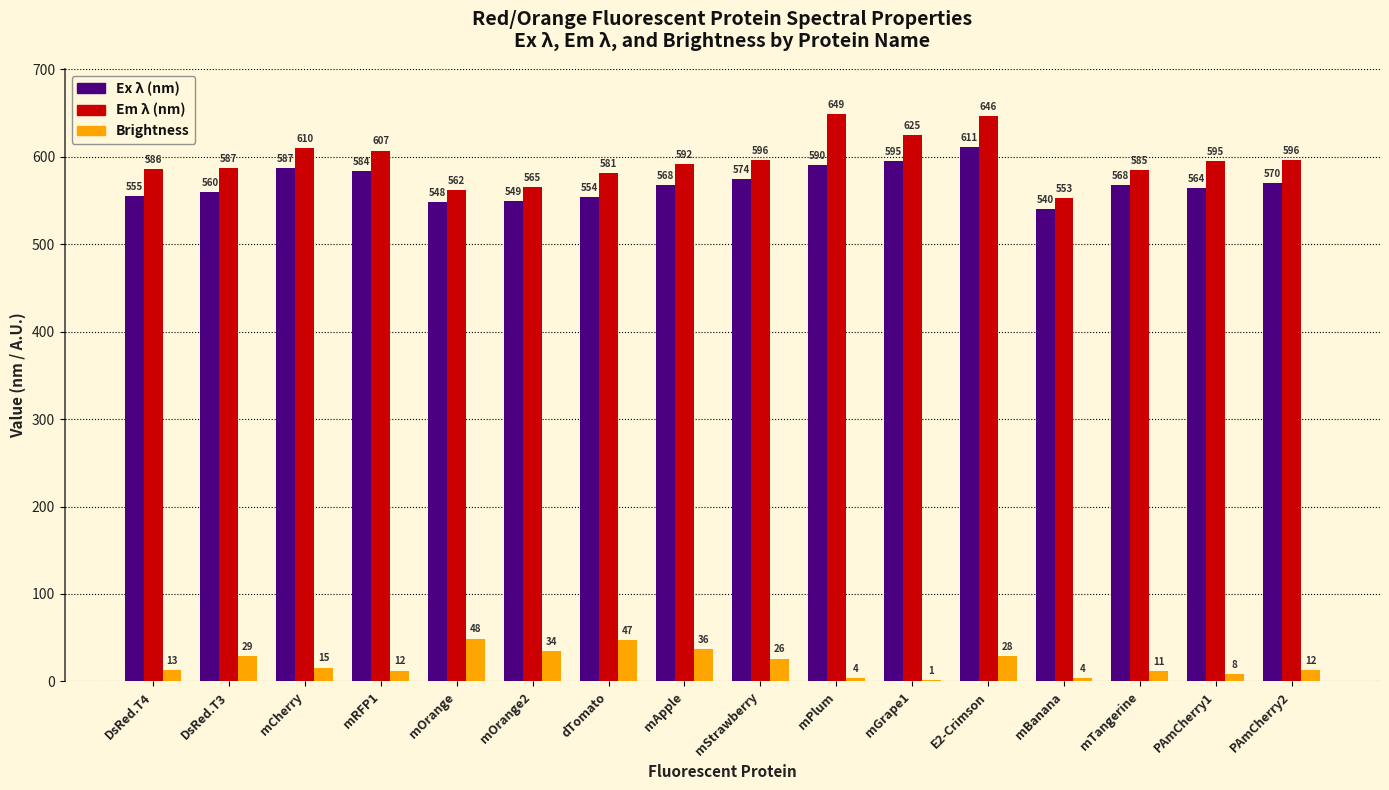

True or false: Ex λ (nm) has a value of 590.0 at mPlum.

True